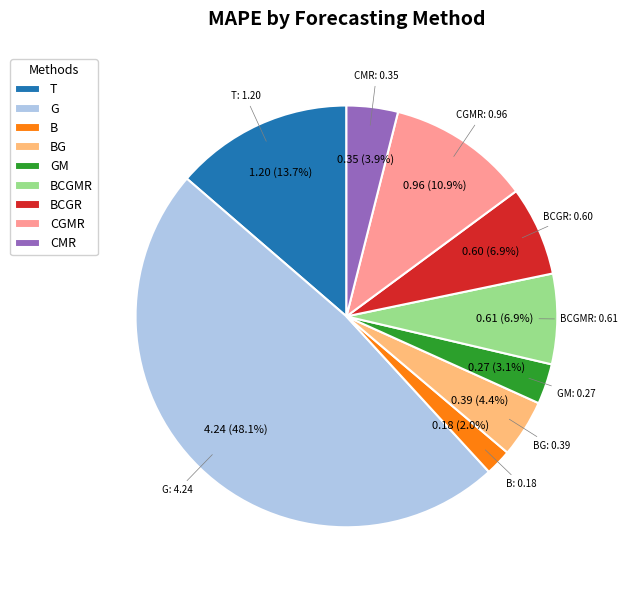

How many slices are in this pie chart?

9